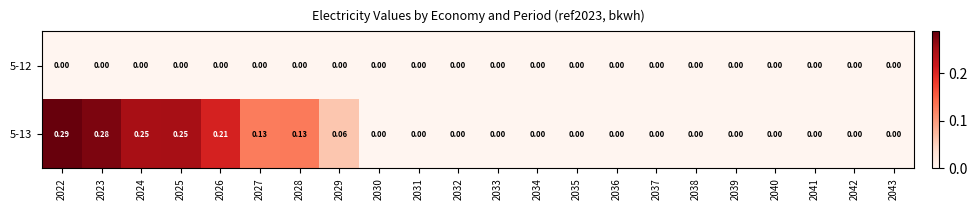

List the series in order of their overall mean, lowest first.

5-12, 5-13